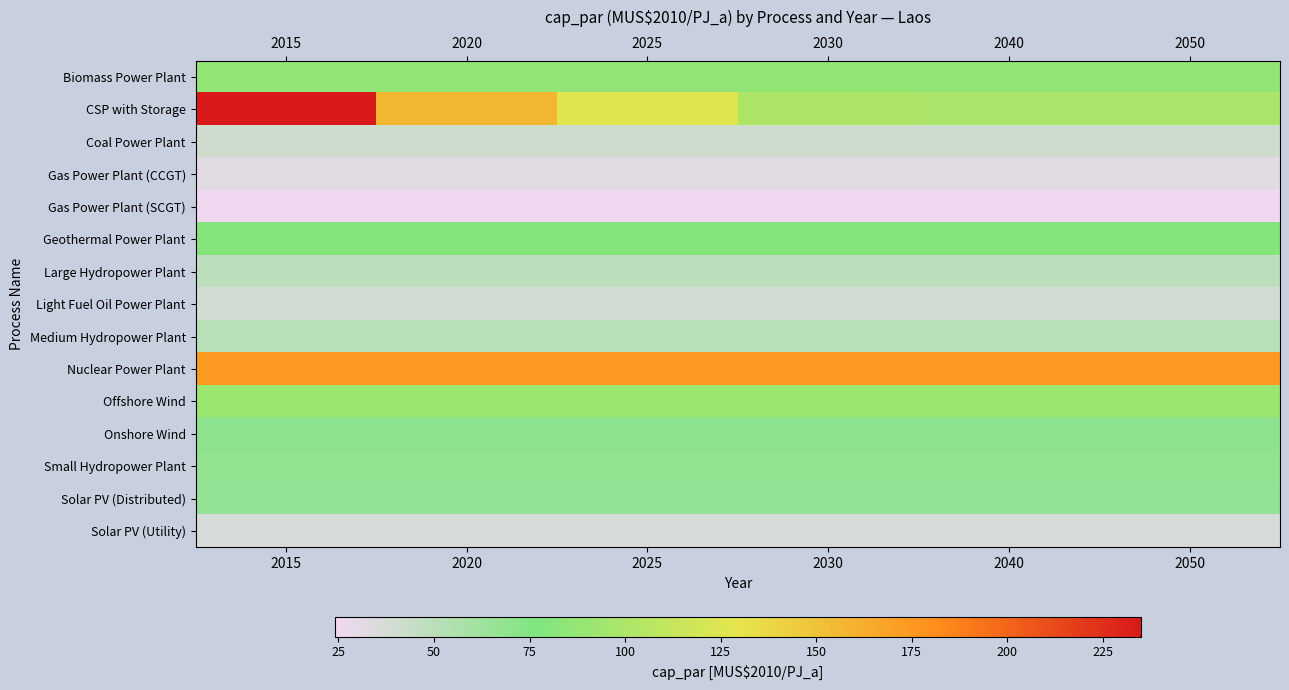

At how many categories does at least one series exceed 166?

6